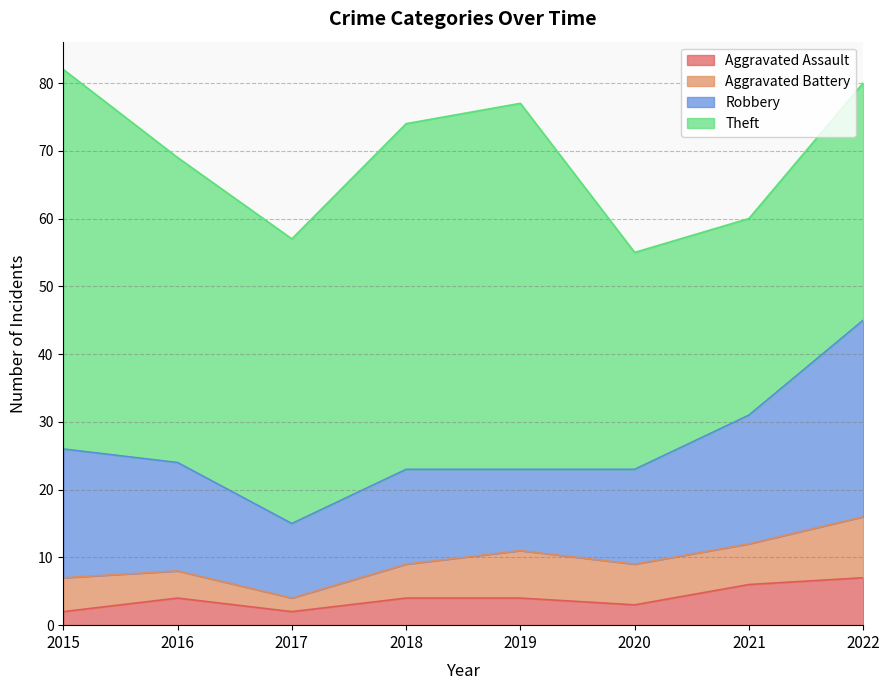

How many values in the Aggravated Assault series exceed 4?

2